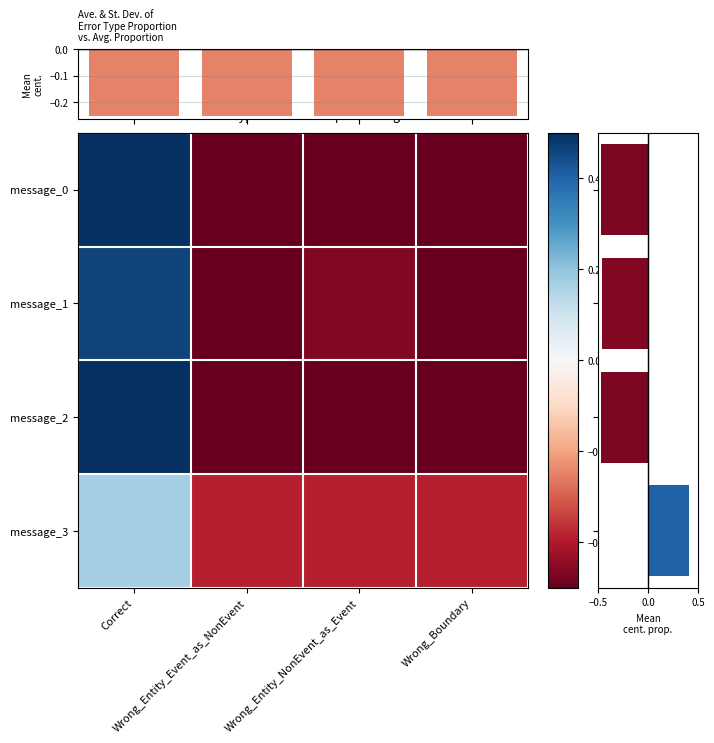

At which category is the sum across all series the highest?

Correct